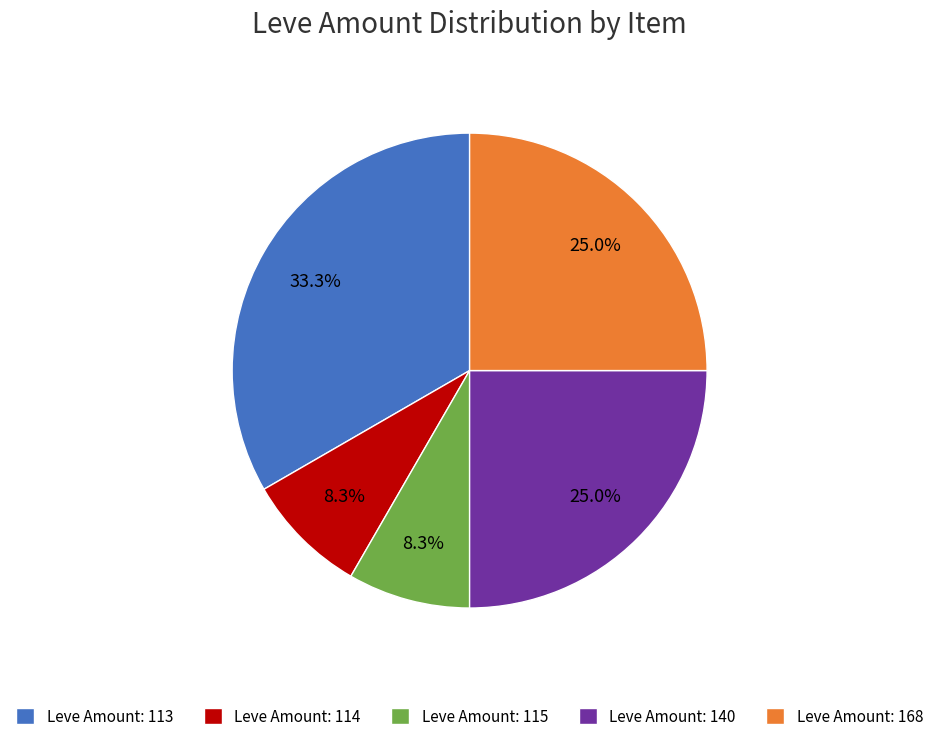

To the nearest percent, what is the average slice percentage?

20%